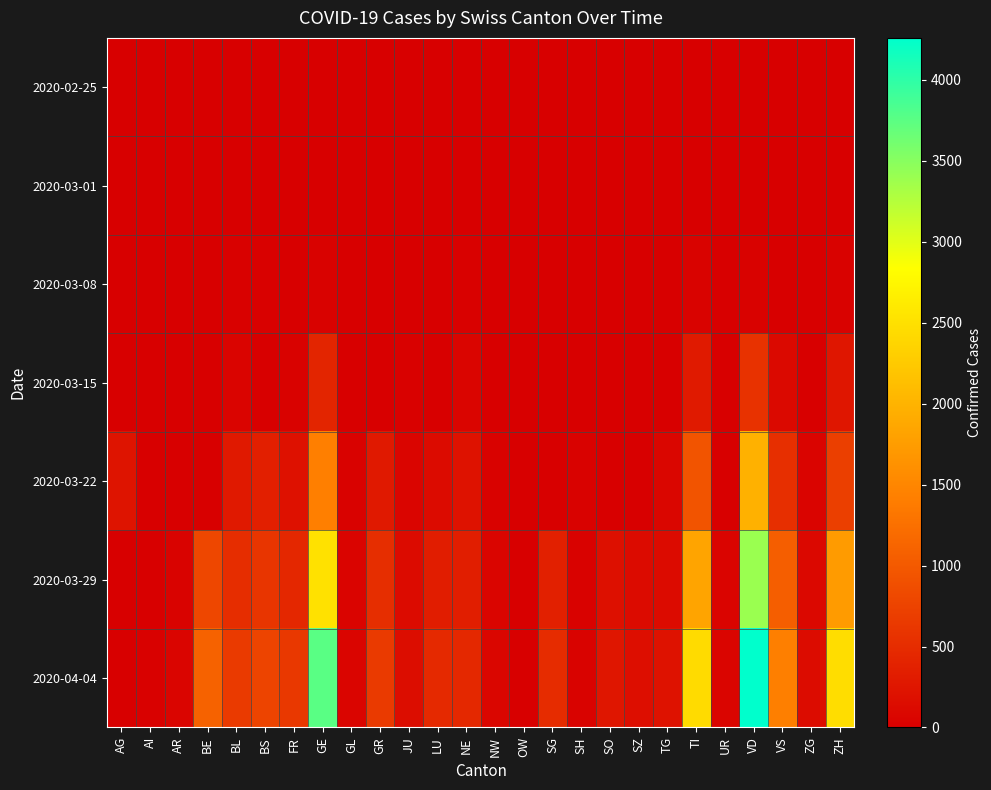

At which category is the sum across all series the highest?

VD